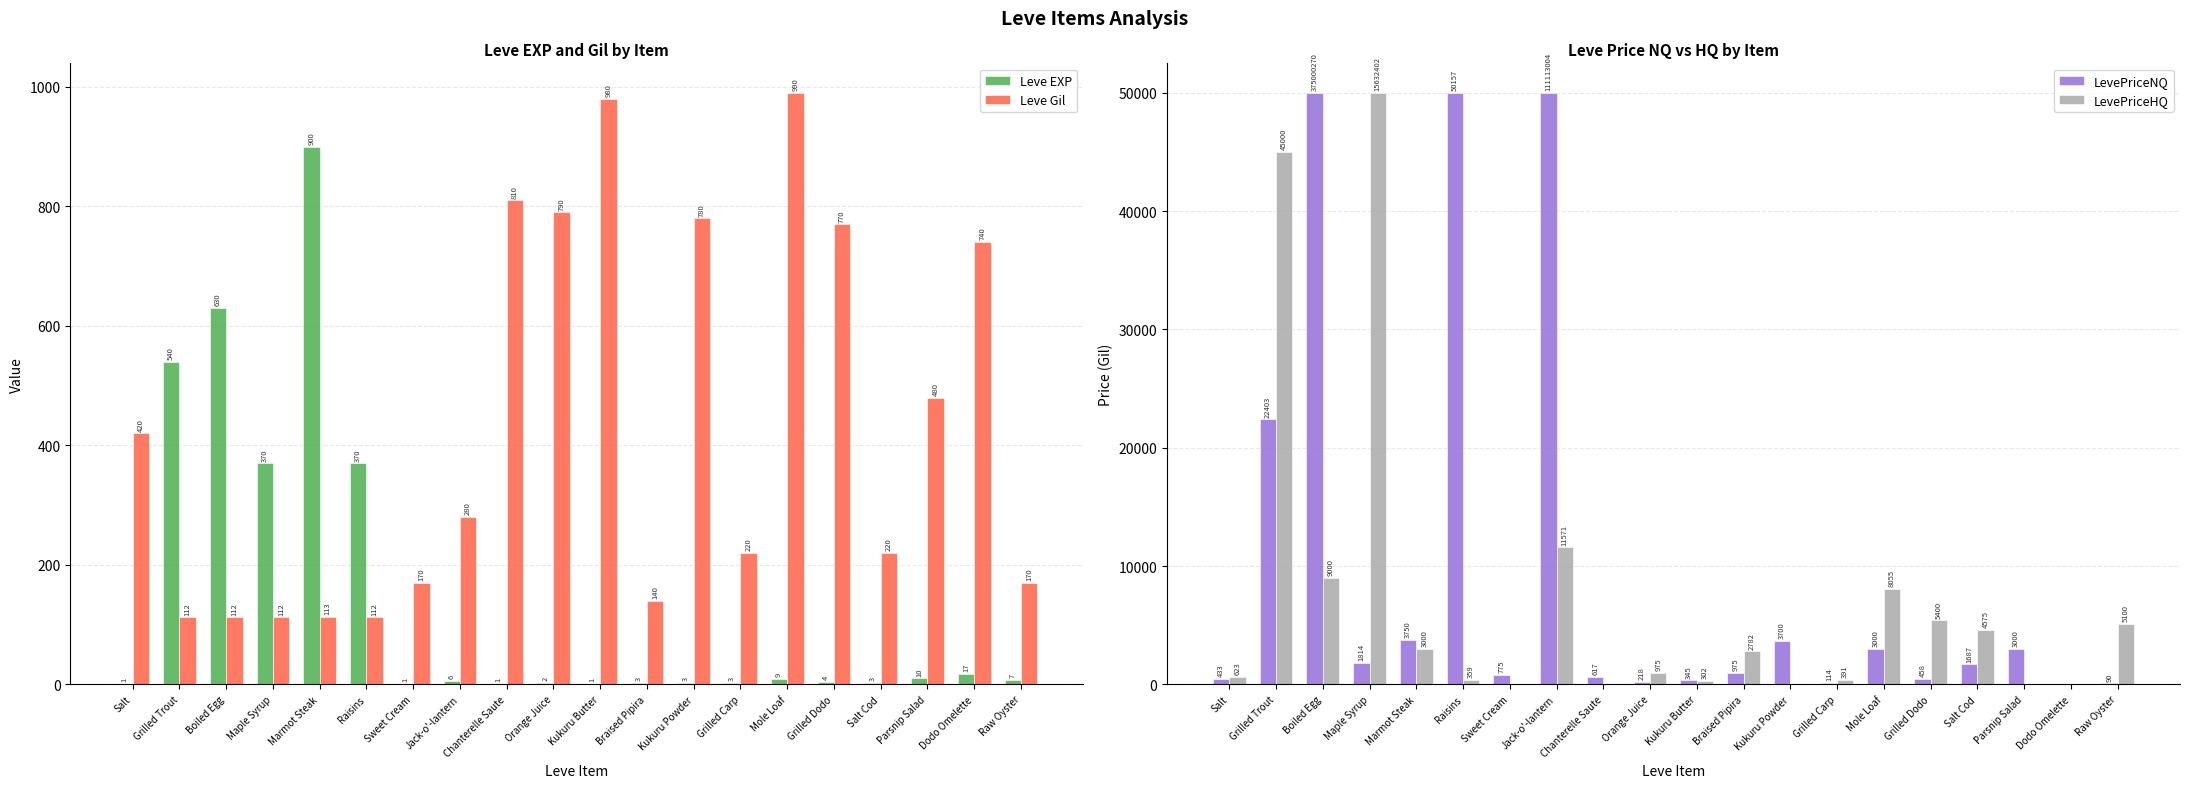

True or false: LevePriceHQ has a value of 50000.0 at Maple Syrup.

True